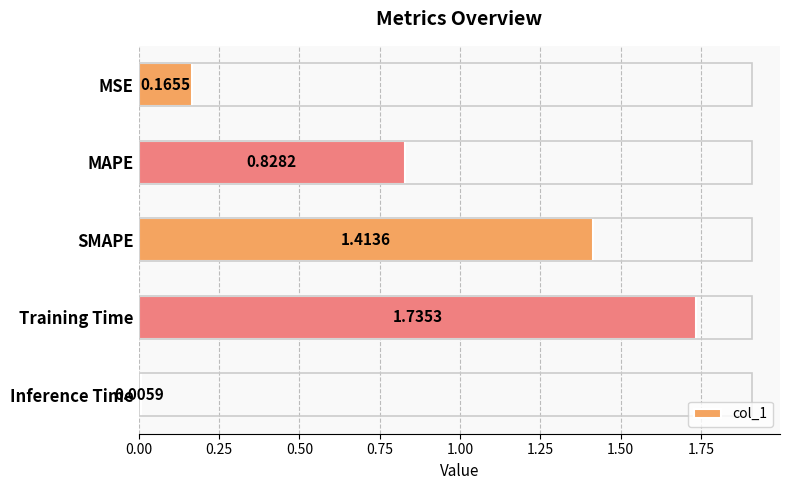

Does the chart contain any negative values?

No